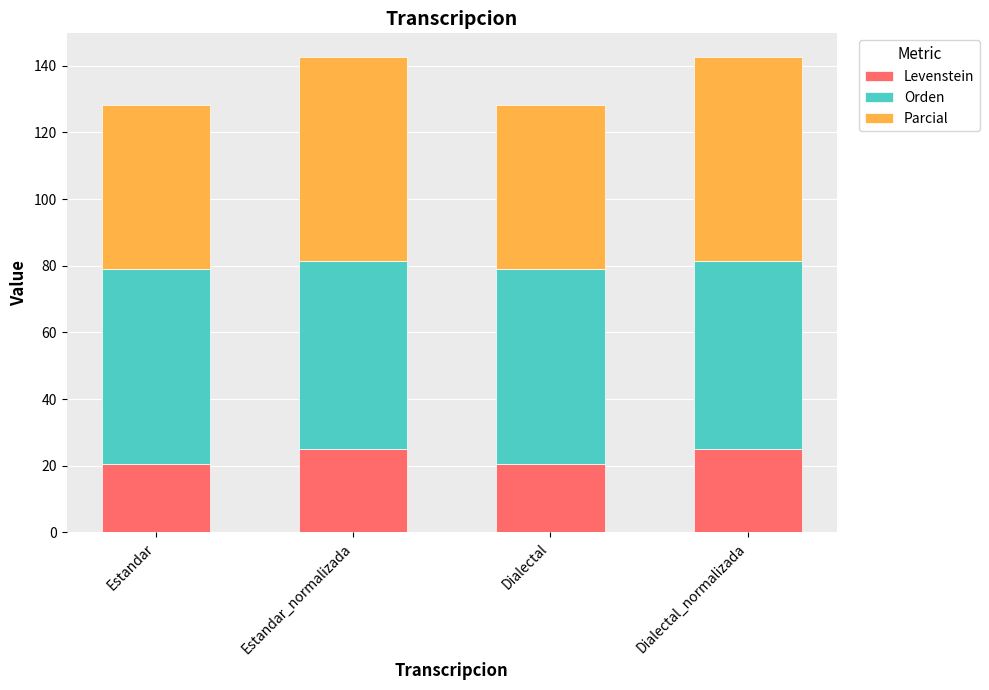

What is the total value across all series at Dialectal?

128.1